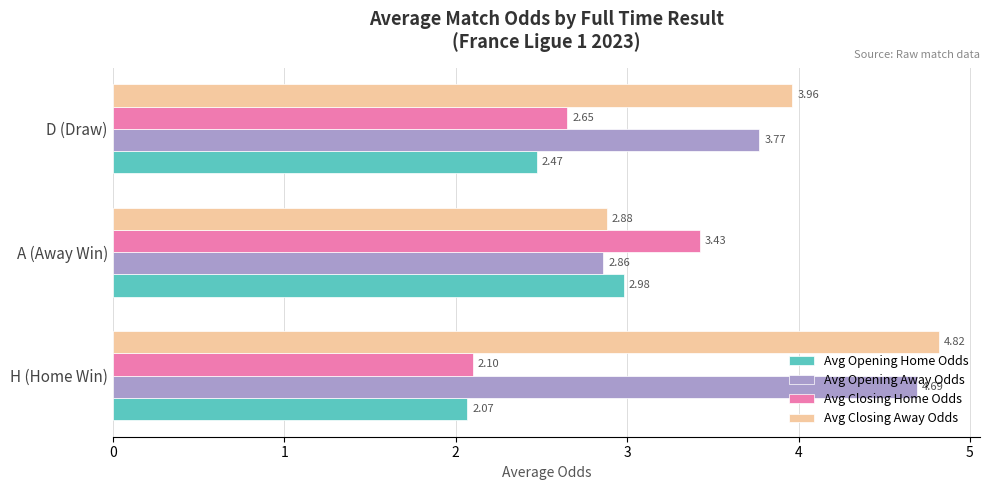

How many data points does each series have?

3